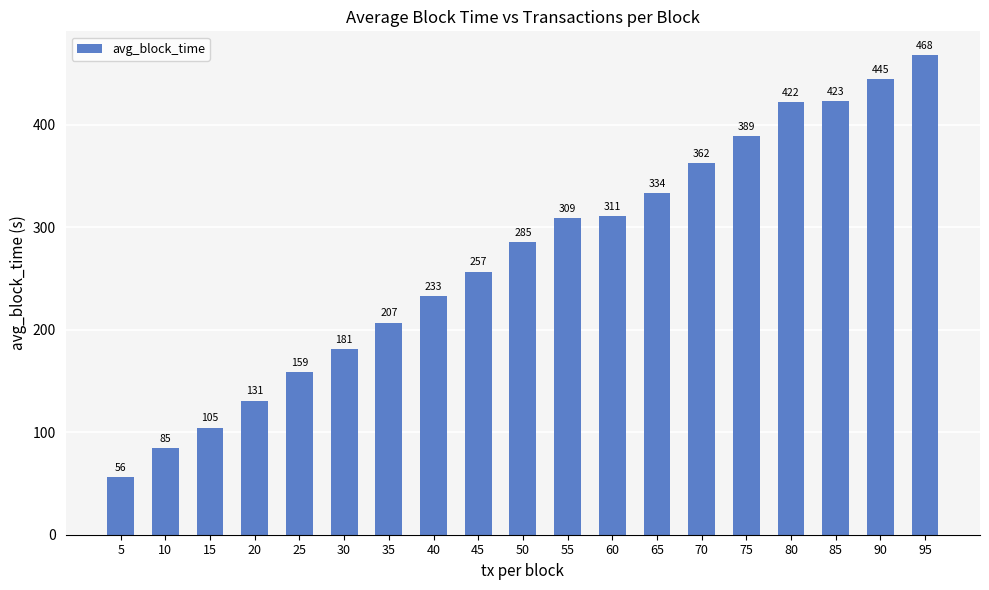

How many bars are there in total?

19